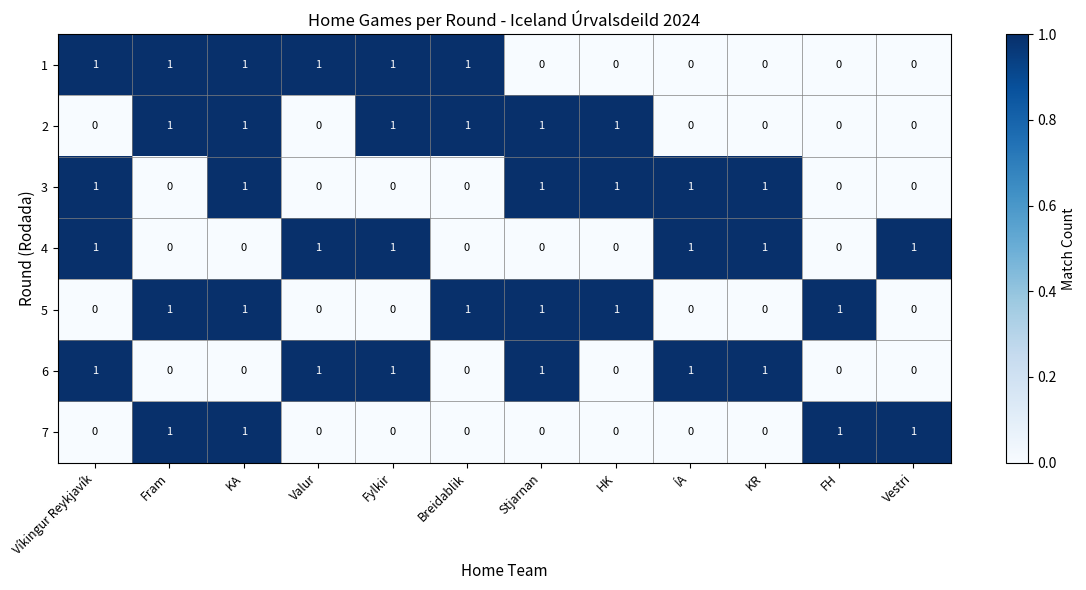

At how many categories does at least one series exceed 0?

12